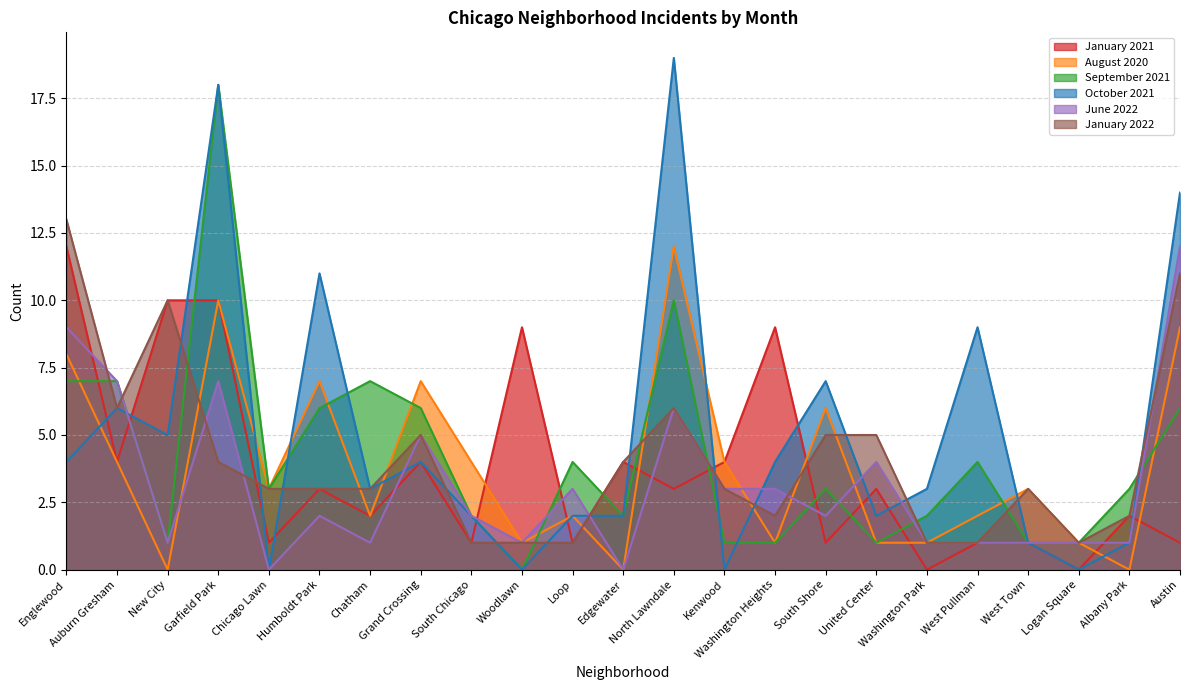

What is the label of the 4th point from the left?

Garfield Park